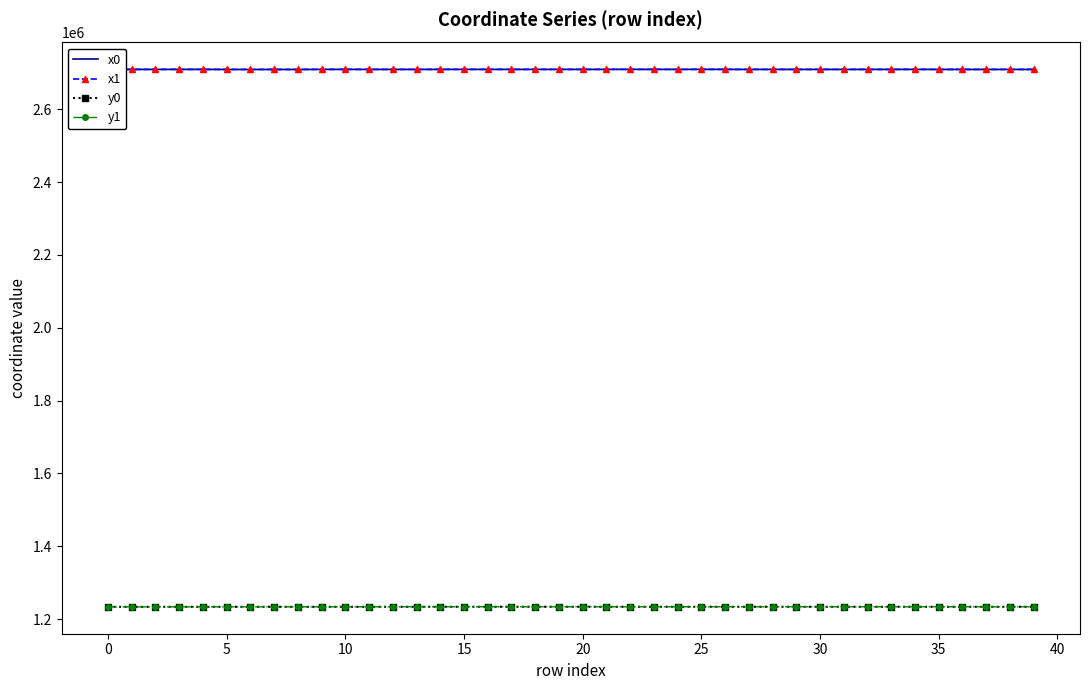

What is the smallest value displayed?

1233438.1